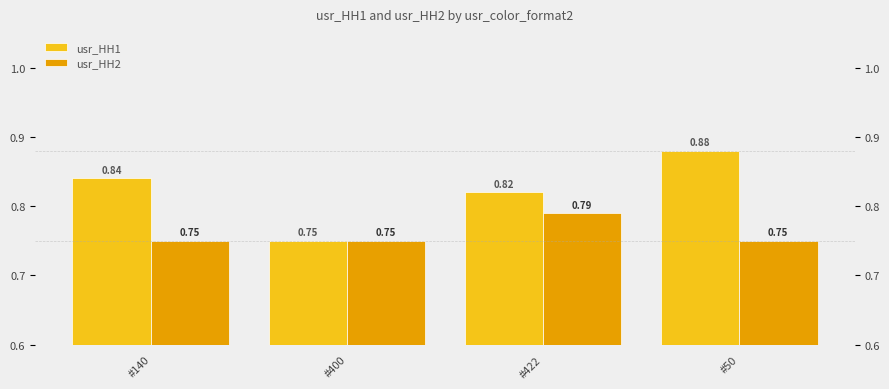

At which category is the sum across all series the highest?

#50